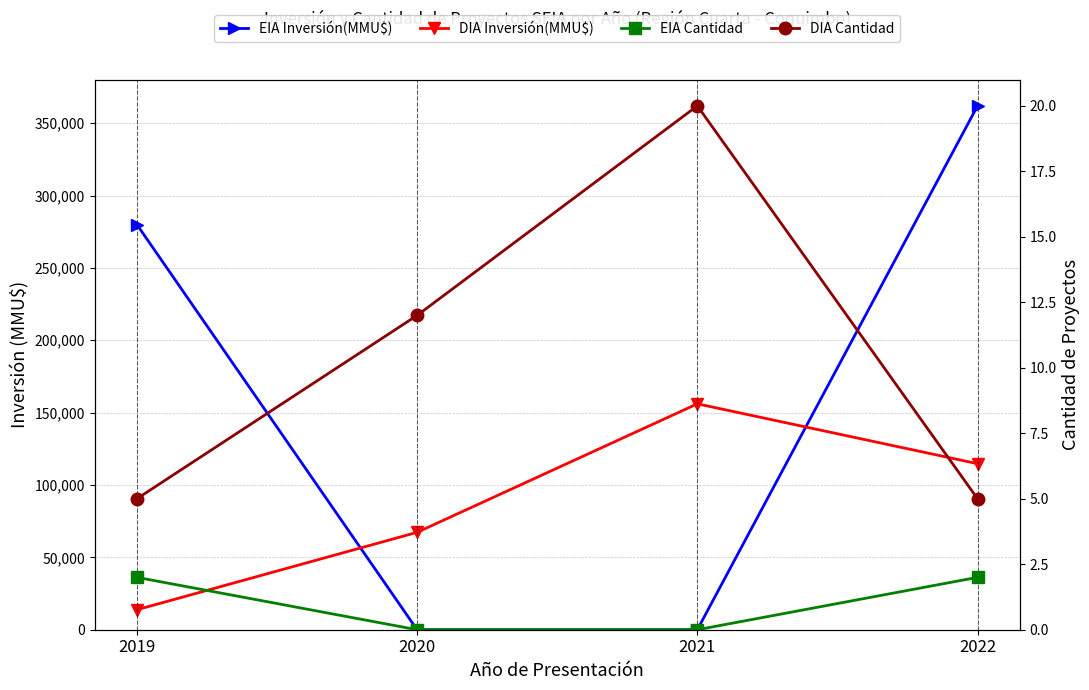

True or false: EIA Inversión(MMU$) and EIA Cantidad cross at least once.

False